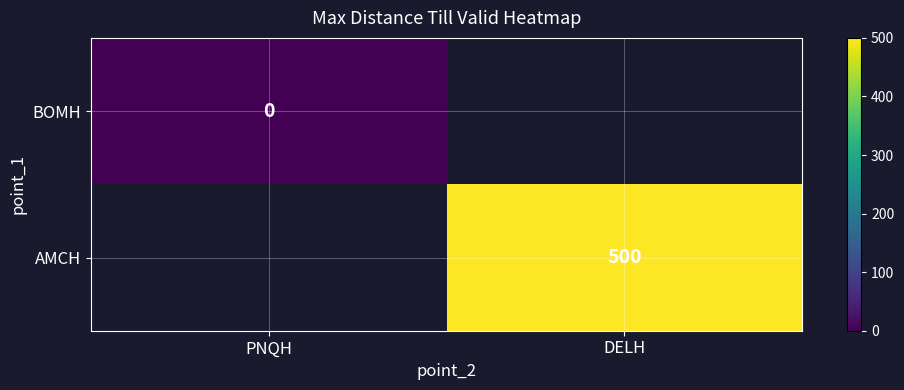

Which has a higher value, PNQH or DELH?

DELH